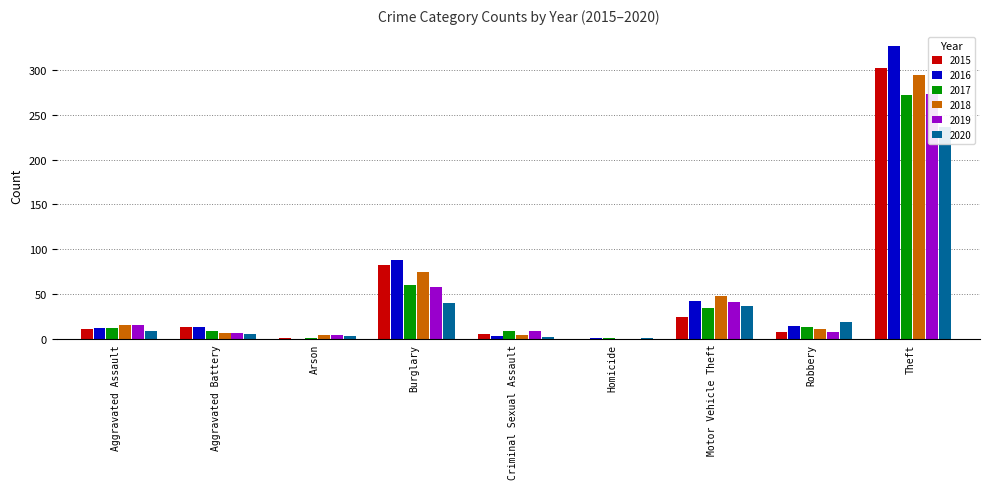

Rank the series by their maximum value, from lowest to highest.

2020, 2017, 2019, 2018, 2015, 2016